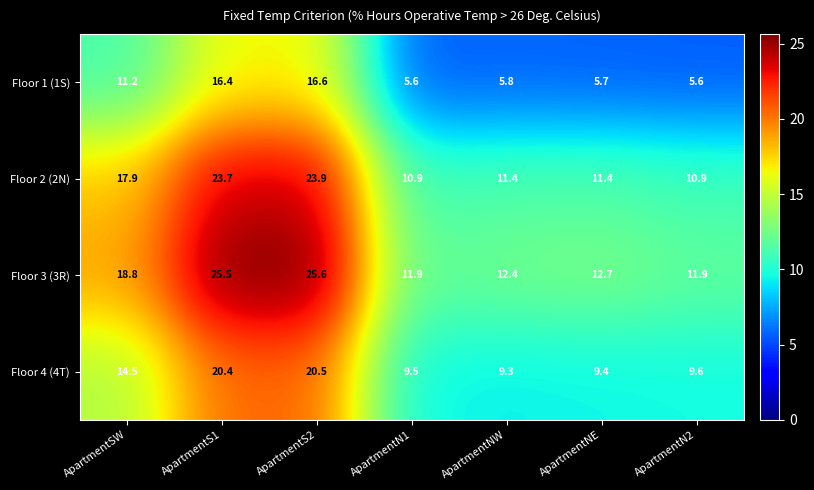

What is the average value of the Floor 3 (3R) series?

17.0